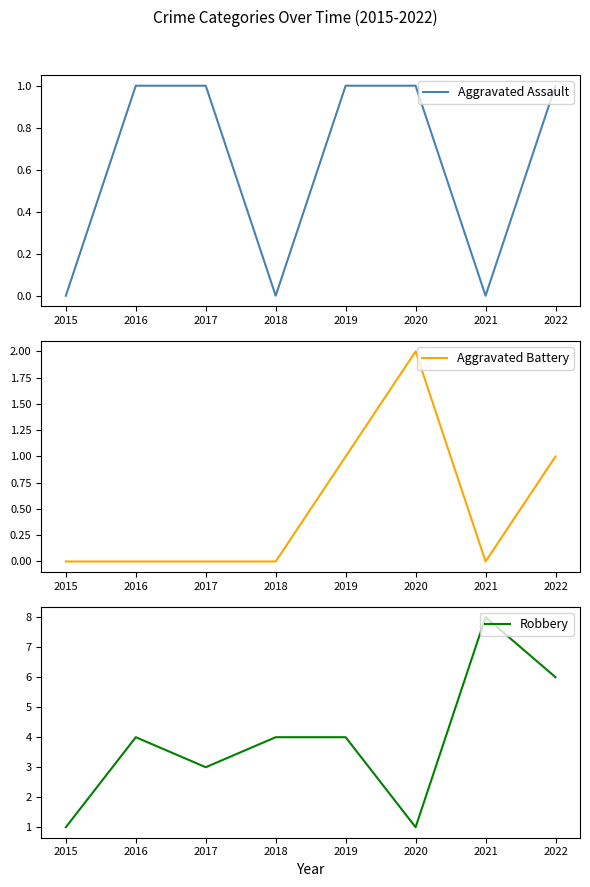

Which series has the largest total across all categories?

Robbery